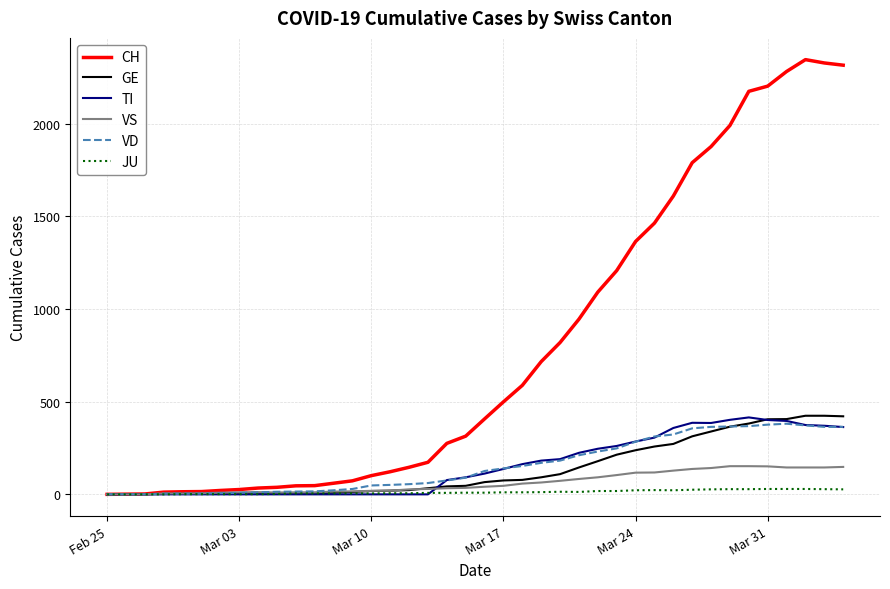

Which series has the largest range (max minus min)?

CH